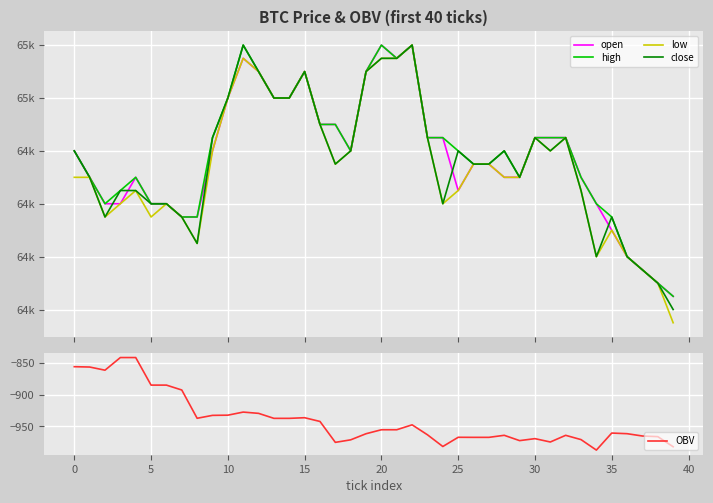

The value of low at 20 is 65150.0. True or false?

True